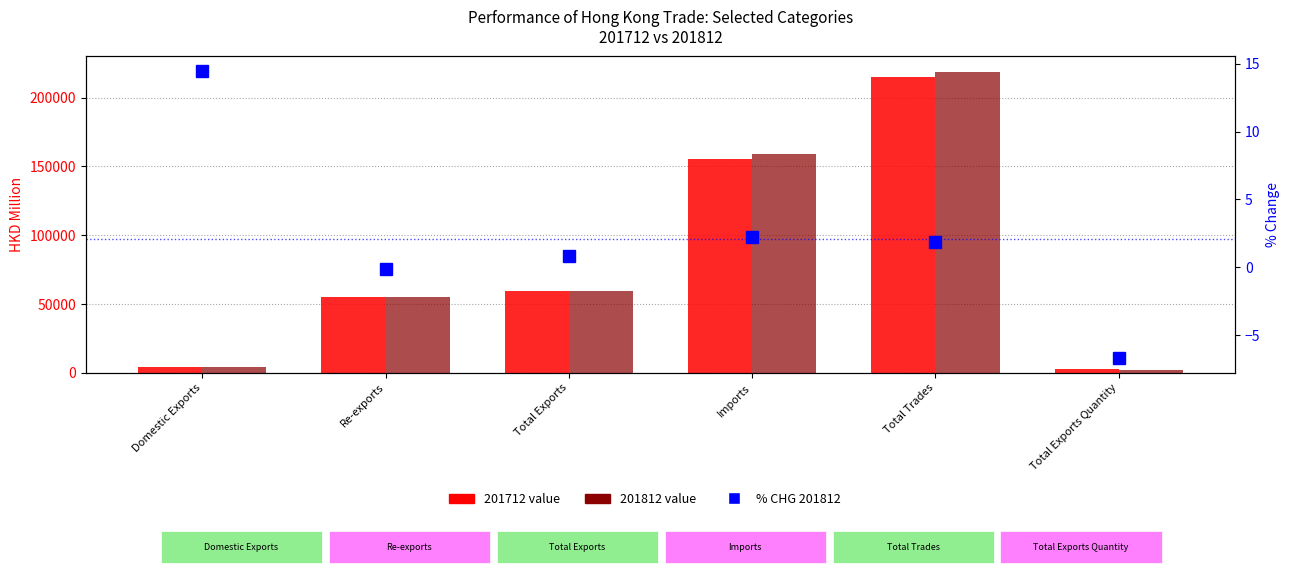

Reading left to right, extract all data points from this chart.

Domestic Exports=14.5	Re-exports=-0.1	Total Exports=0.8	Imports=2.2	Total Trades=1.9	Total Exports Quantity=-6.7